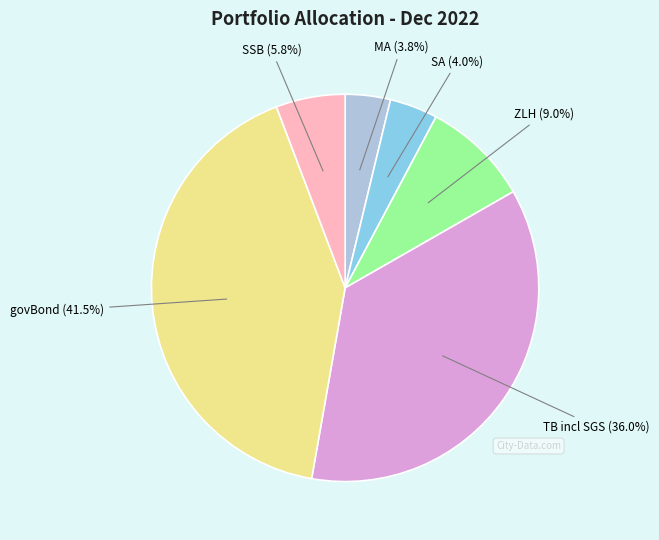

Count the number of slices in the pie.

6